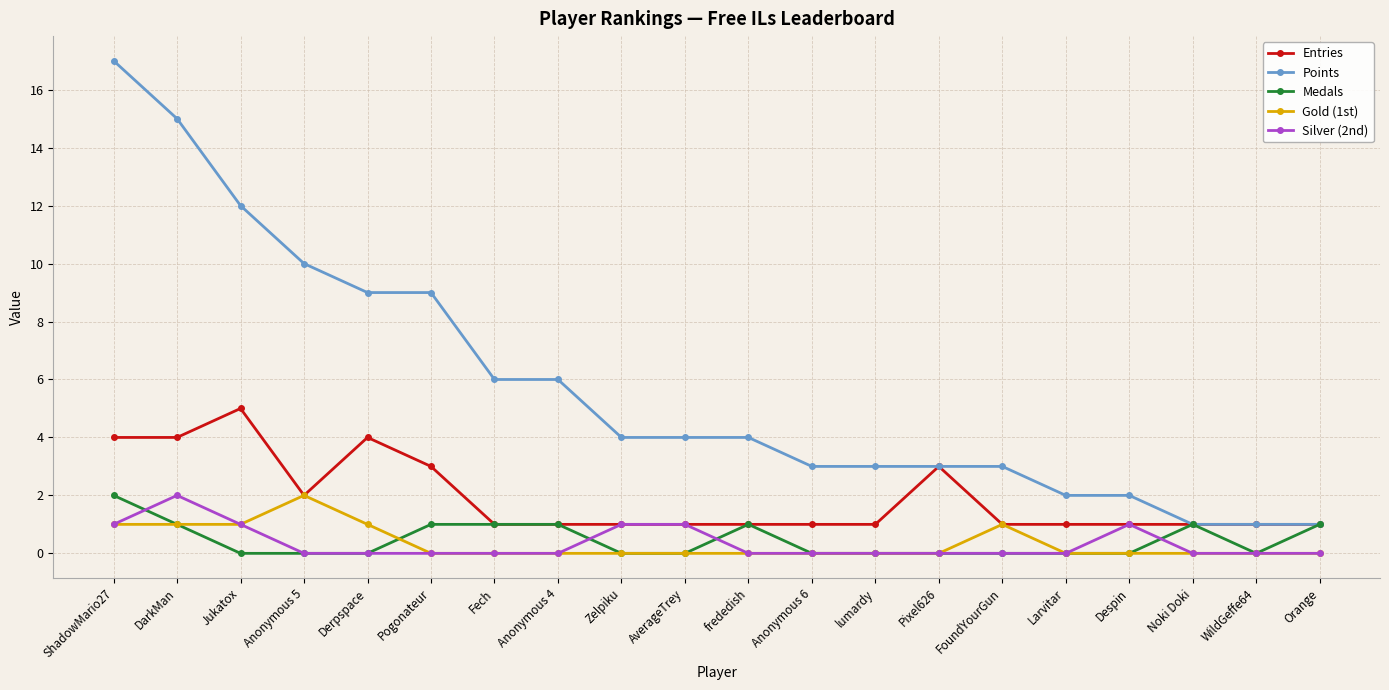

True or false: Points and Gold (1st) cross at least once.

False